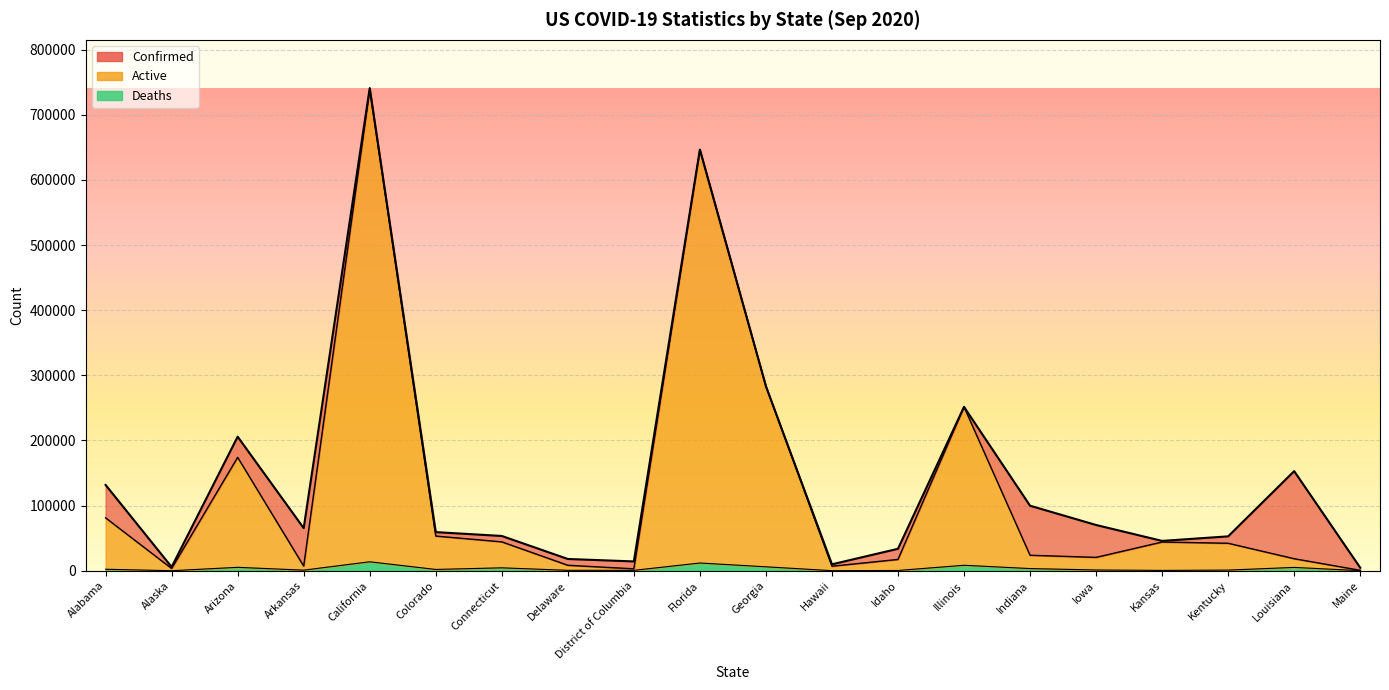

Where is the first local maximum for Active?

Arizona